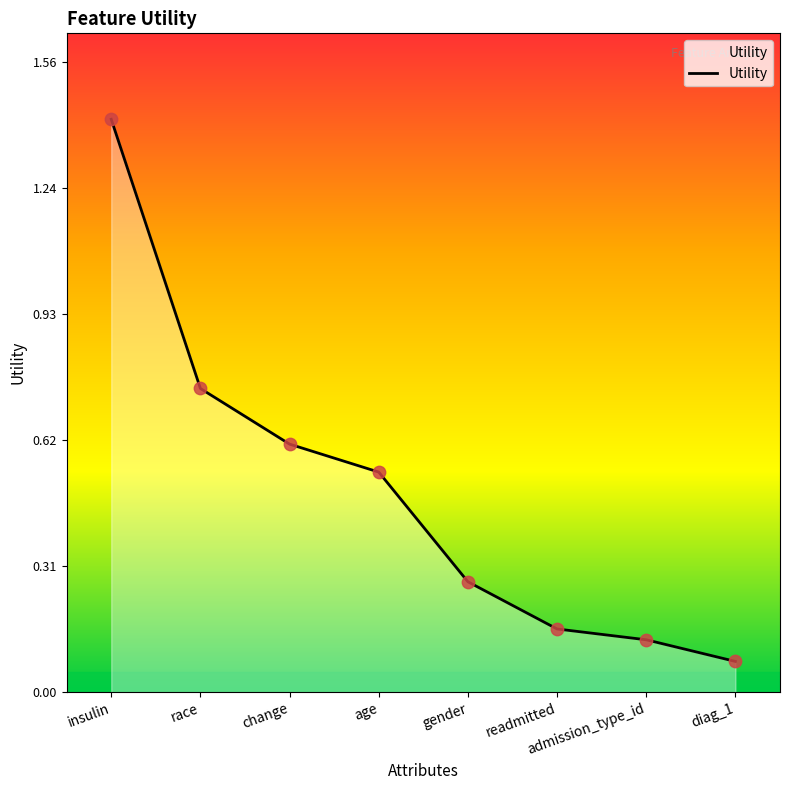

Between age and race, which is larger?

race